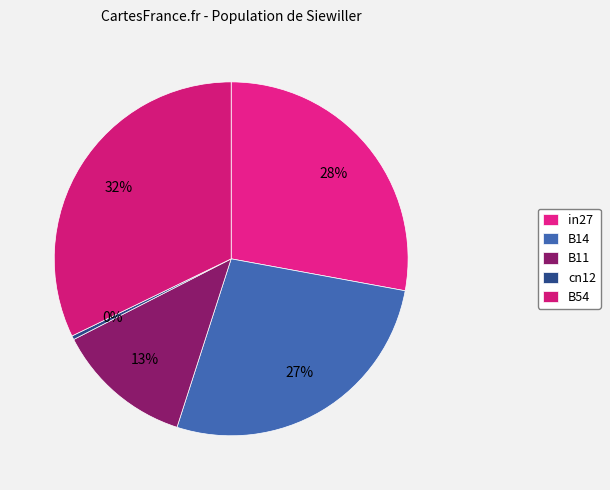

Combined, what portion of the pie is B54 and B11?

44.7%